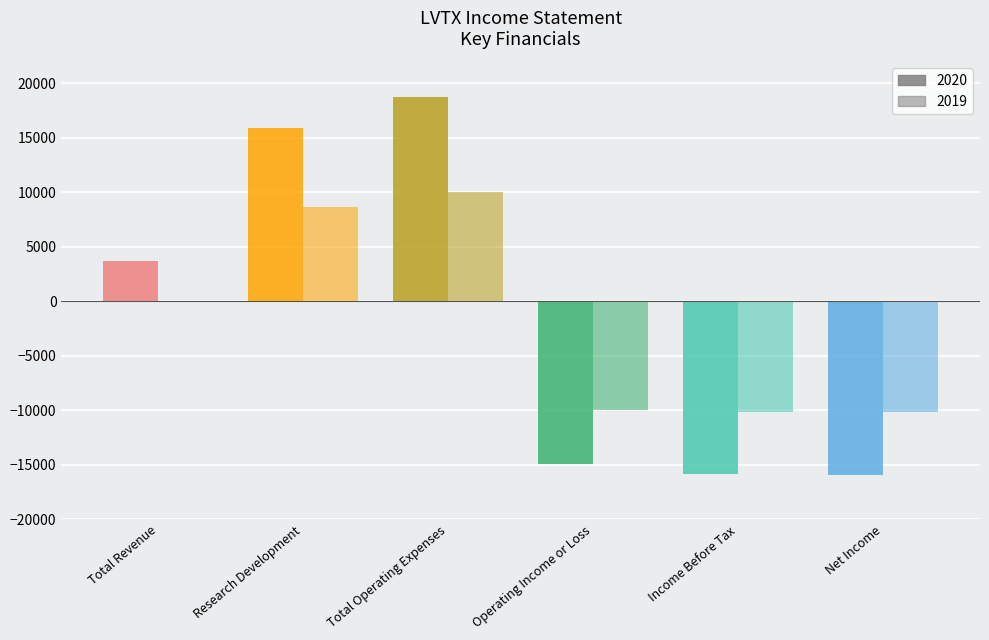

Is it true that 2019 equals 6345 at Discontinued Operations?

False